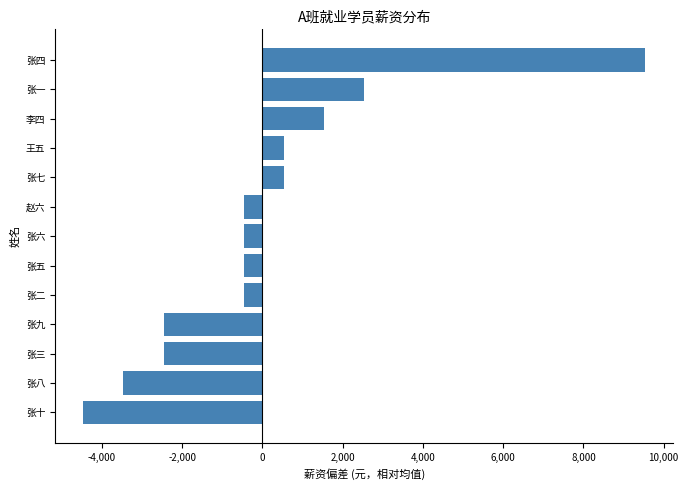

What is the change in value from 赵六 to 张四?

+10000.0